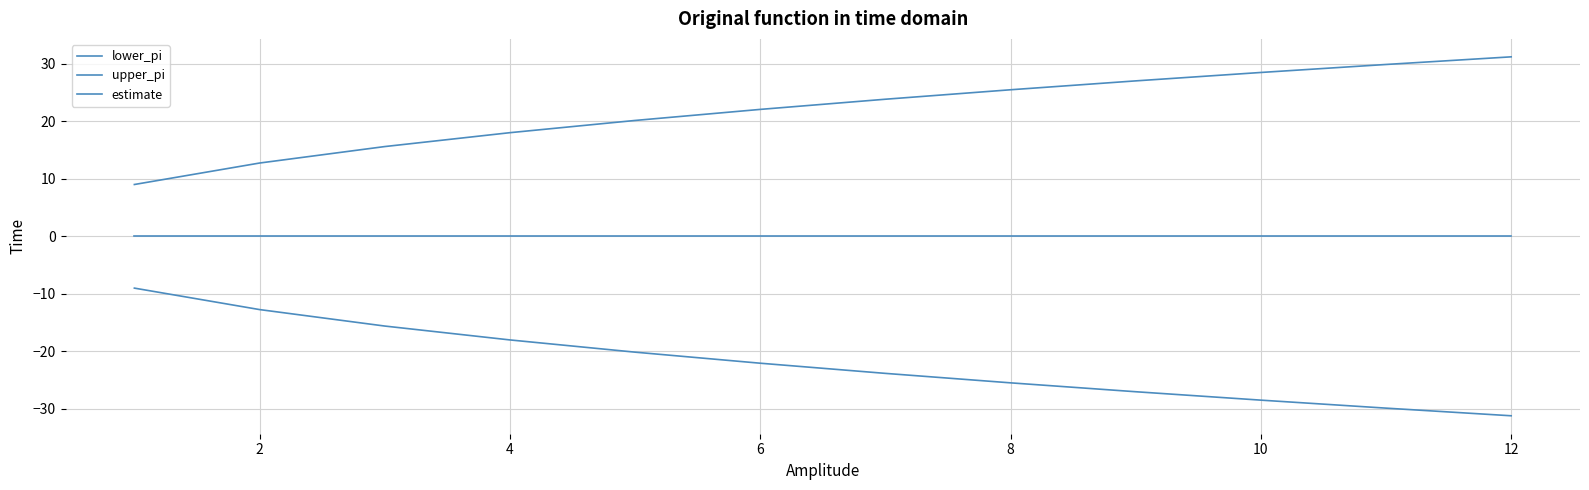

How many lines are shown in the chart?

3